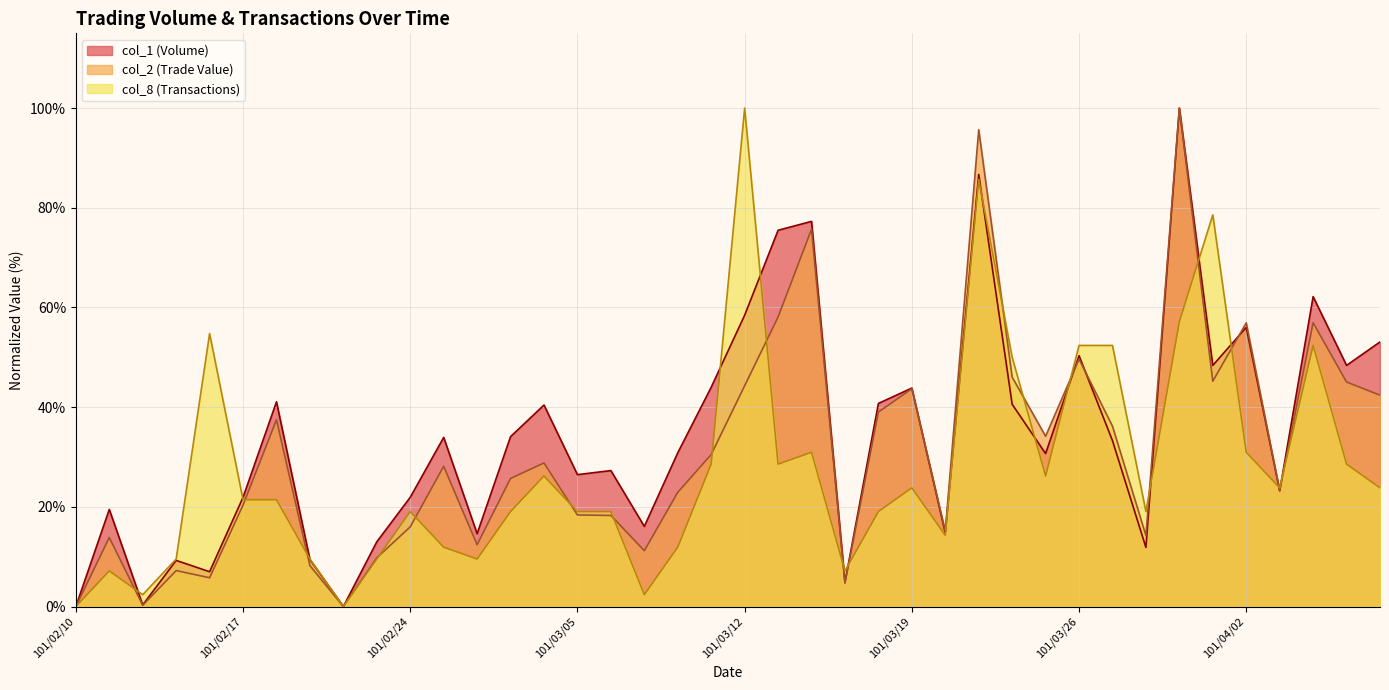

True or false: col_1 (Volume) and col_8 (Transactions) cross at least once.

True